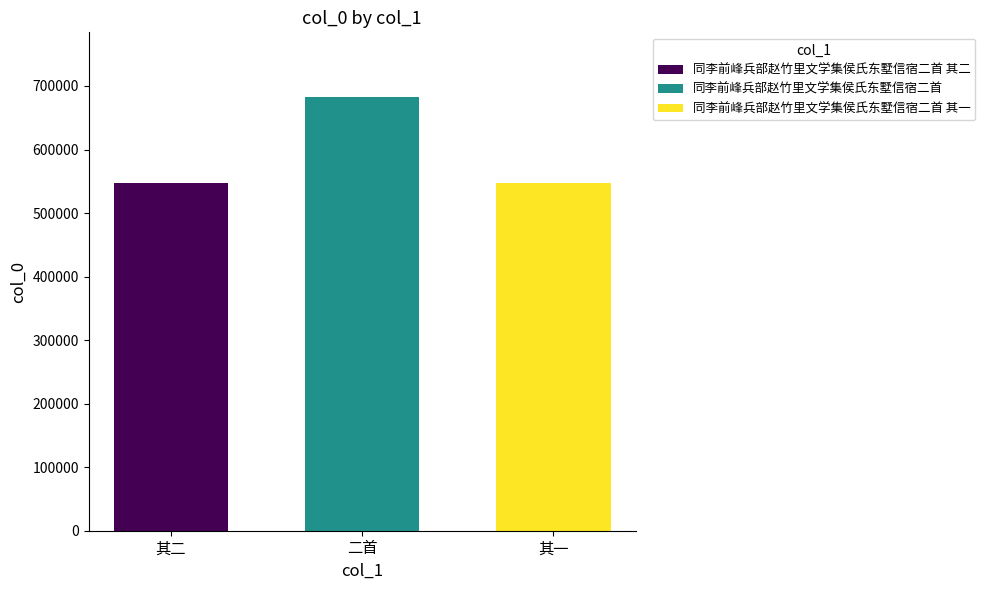

Where is the data nearest to the value 614652?

其二